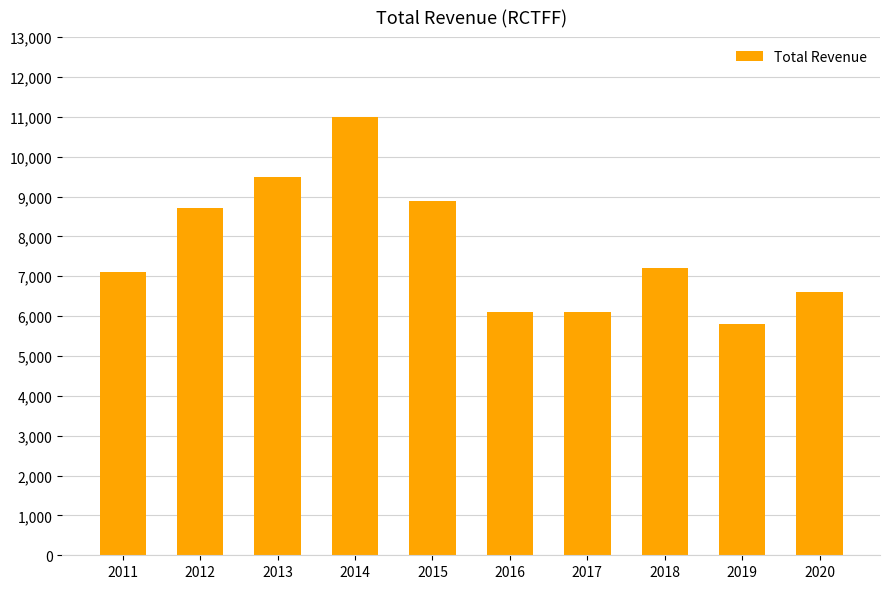

How many values are below 7200?

5